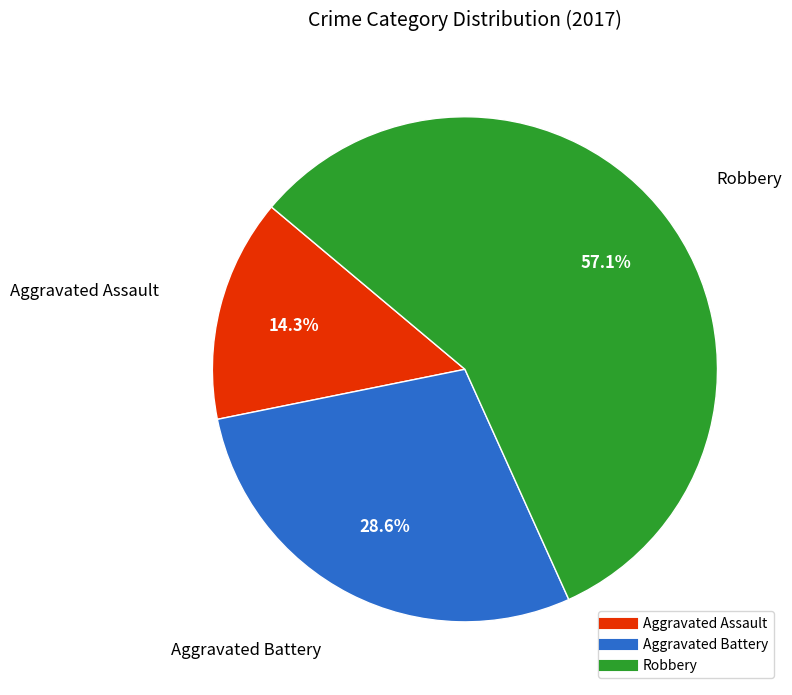

Is the sum of Aggravated Battery and Robbery greater than half?

Yes